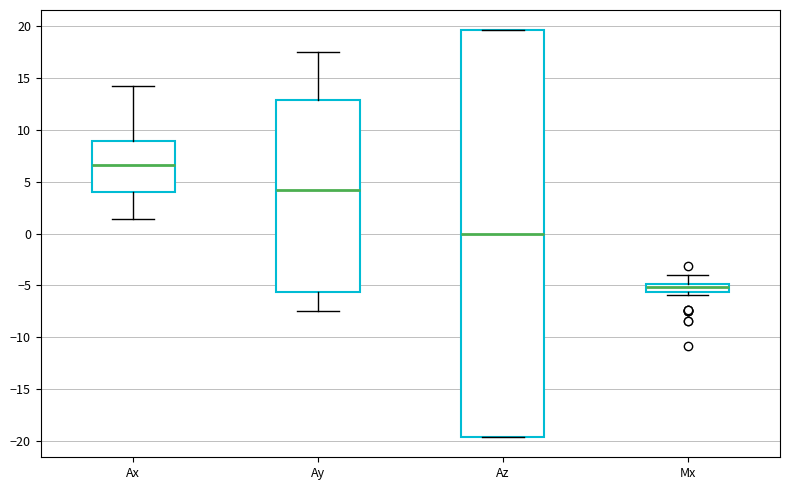

Reading left to right, transcribe this box plot: for each box, give where its median line is, the range the box spans, and where its two whiskers end, as read against the y-axis. The values are not printed on the chart, so give them approximately, as read against the axis.

Ax: median 6.5, box 4.0 to 9.0, whiskers 1.5 to 14.0
Ay: median 4.0, box -5.5 to 13.0, whiskers -7.5 to 17.5
Az: median 0.0, box -19.5 to 19.5, whiskers -19.5 to 19.5
Mx: median -5.0 (inside the box), box -5.5 to -5.0, whiskers -6.0 to -4.0